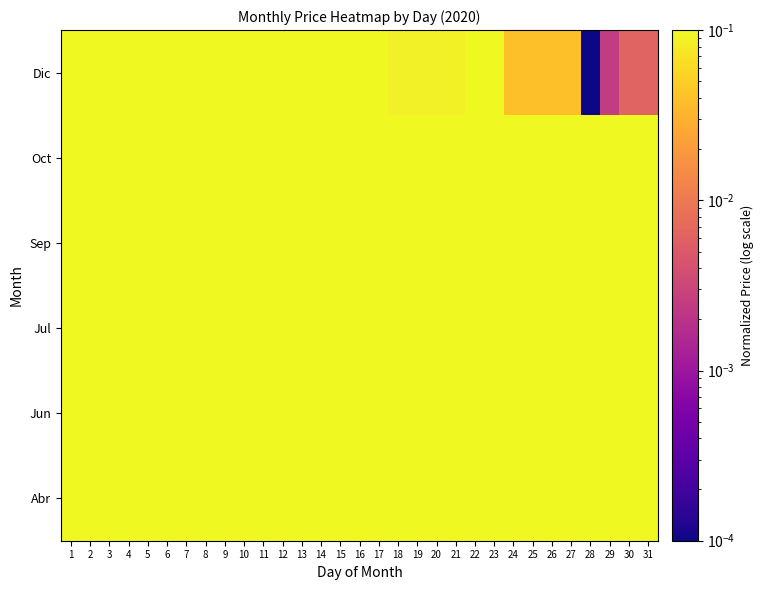

At which category is the sum across all series the highest?

1